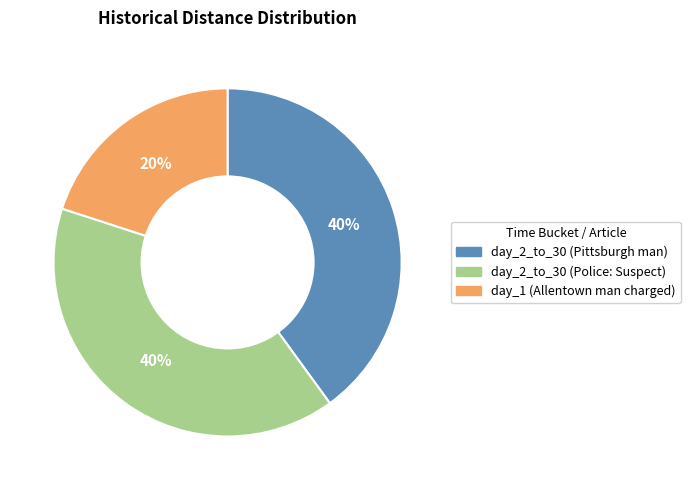

To the nearest percent, what portion does day_2_to_30 (Police: Suspect) represent?

40%